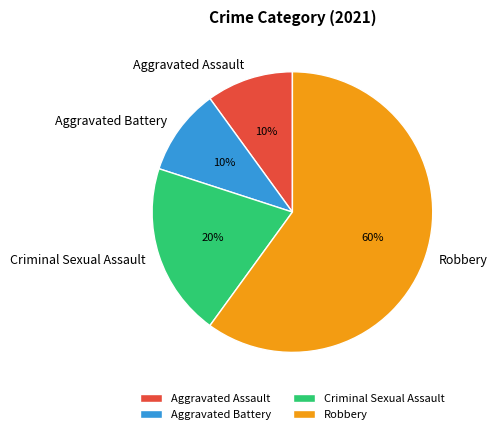

To the nearest percent, what is the difference between the largest and smallest slice percentages?

50%